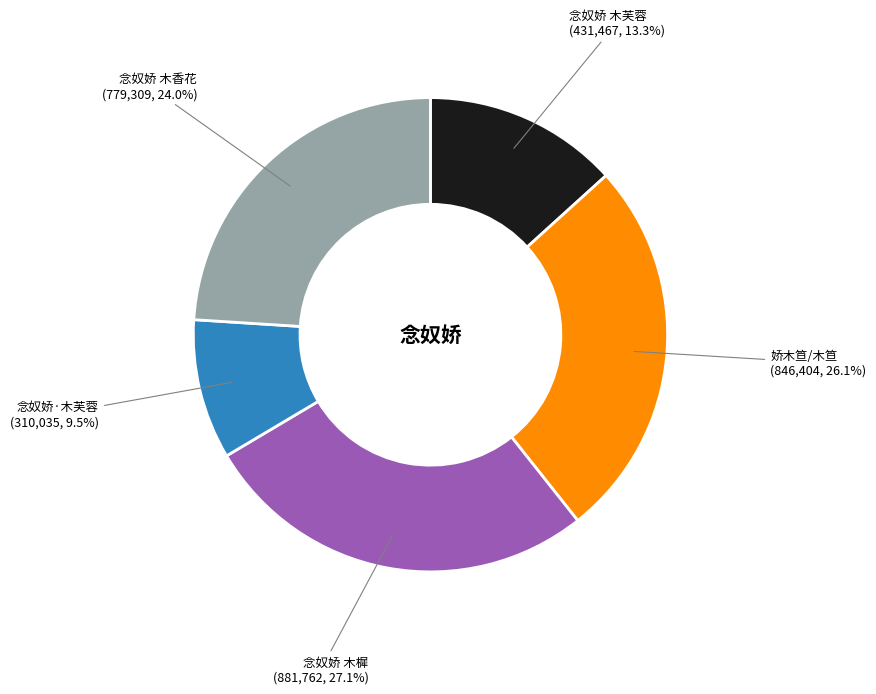

What portion of the pie excludes 念奴娇 木樨?

72.9%